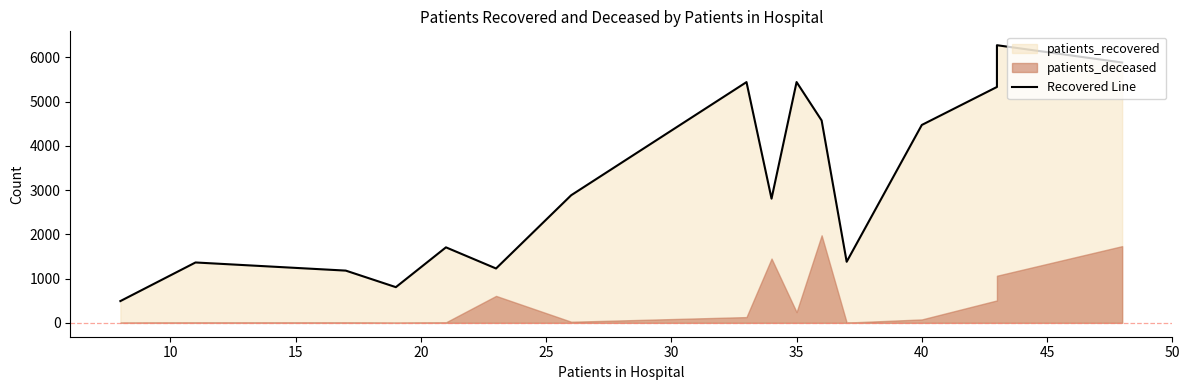

The value at 14 is 8745. True or false?

False